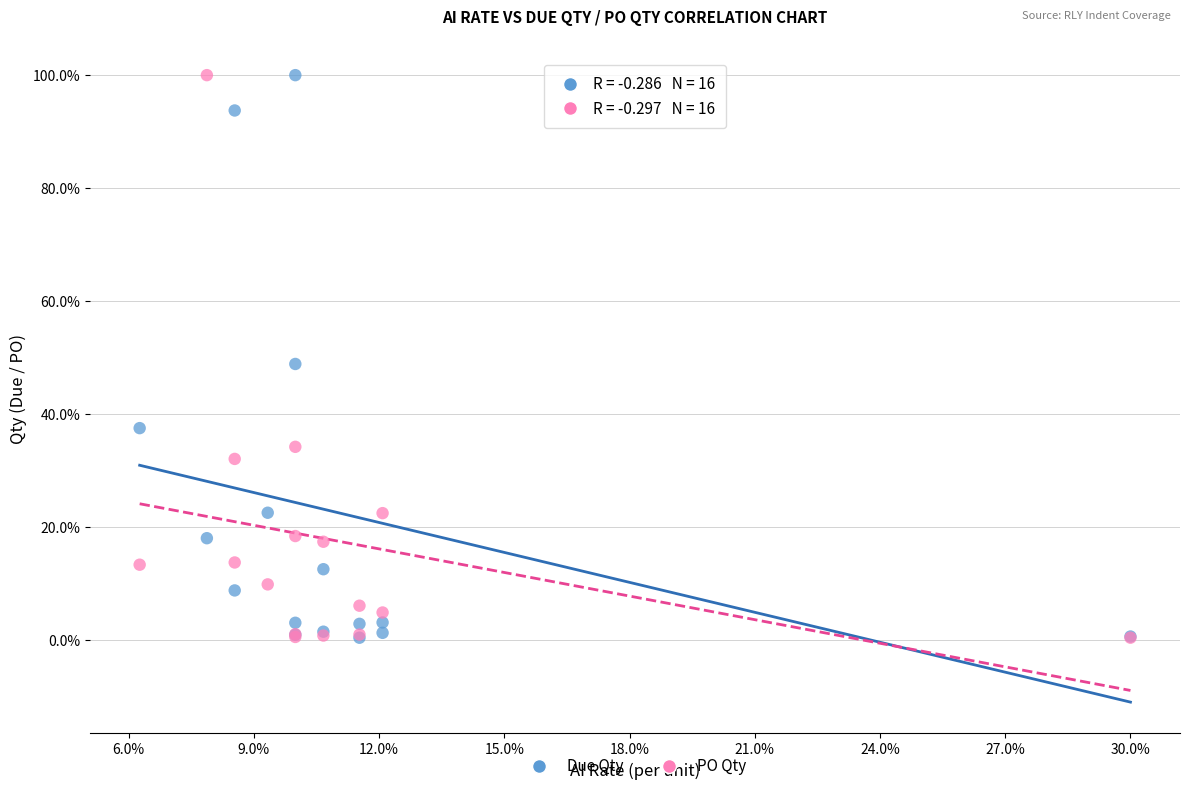

What are all the series names shown in the legend?

Due Qty, PO Qty